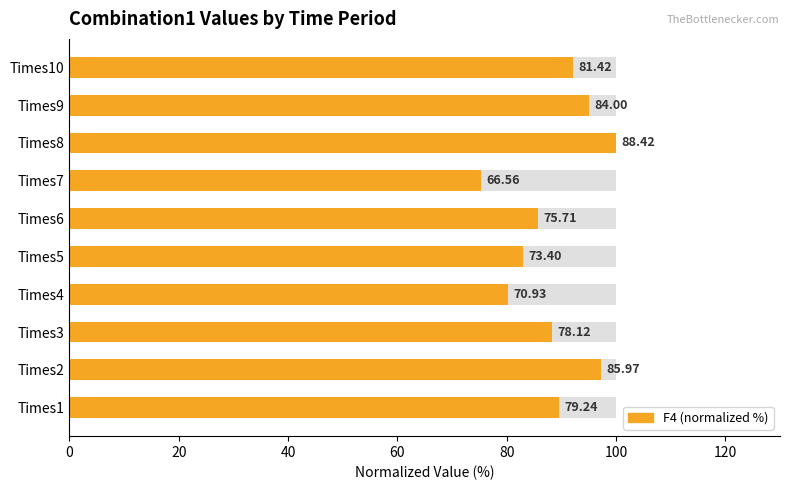

What is the sum of all values?

886.4